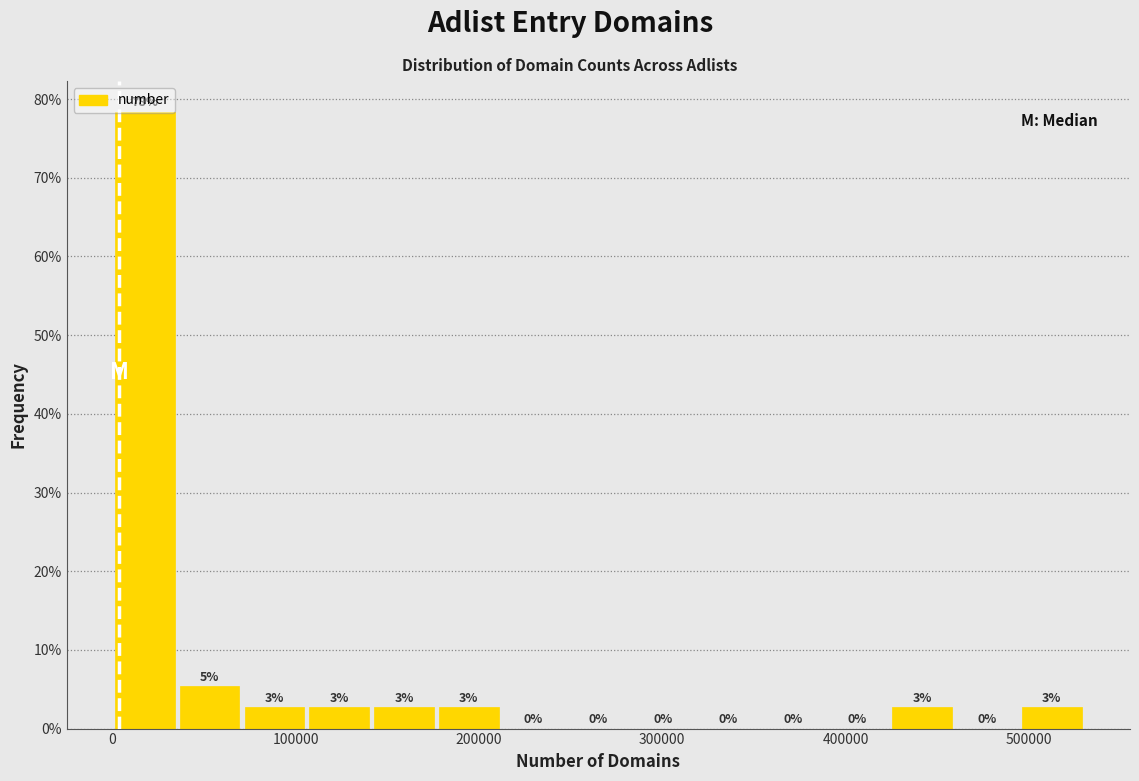

Read against the x-axis, roughly where is the centre of the tallest bar?

20000